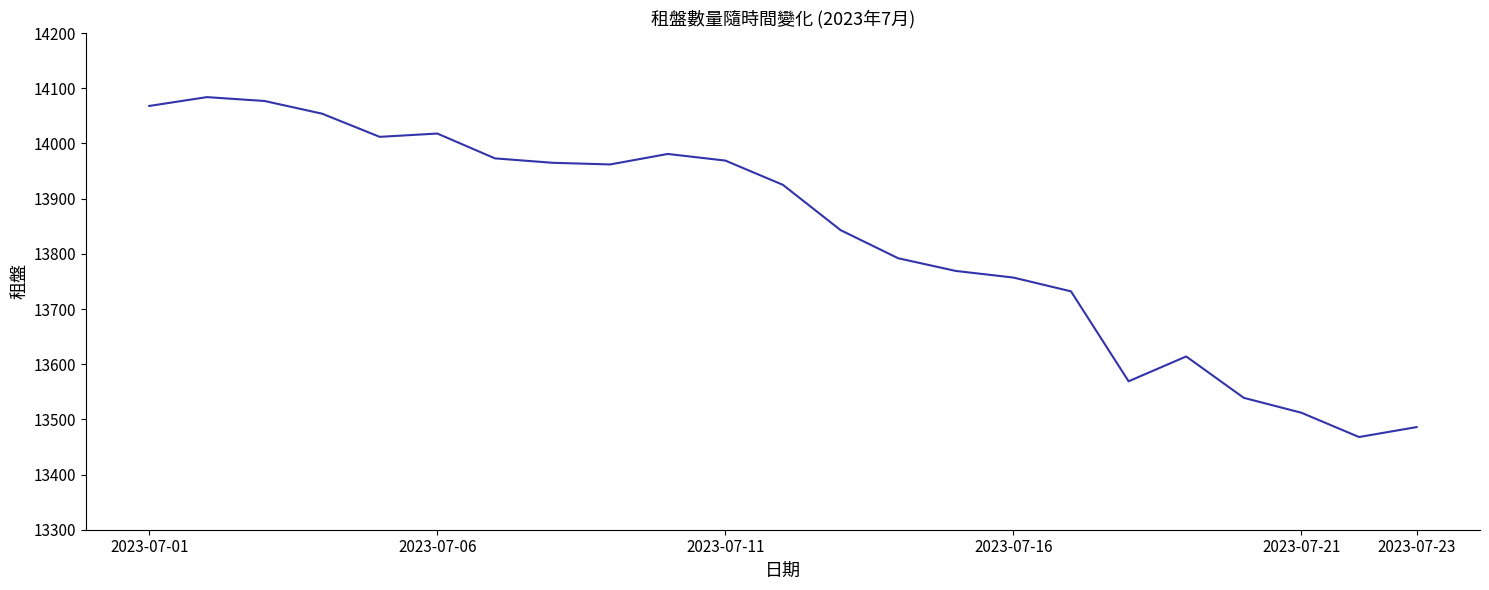

What is the minimum value shown in the chart?

13468